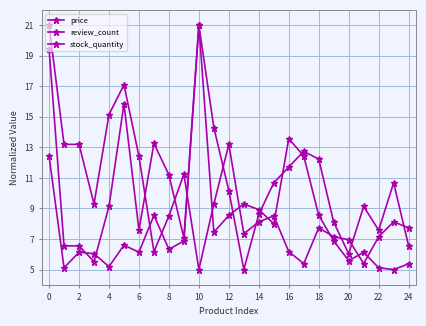

Where is review_count nearest to the value 13?

14